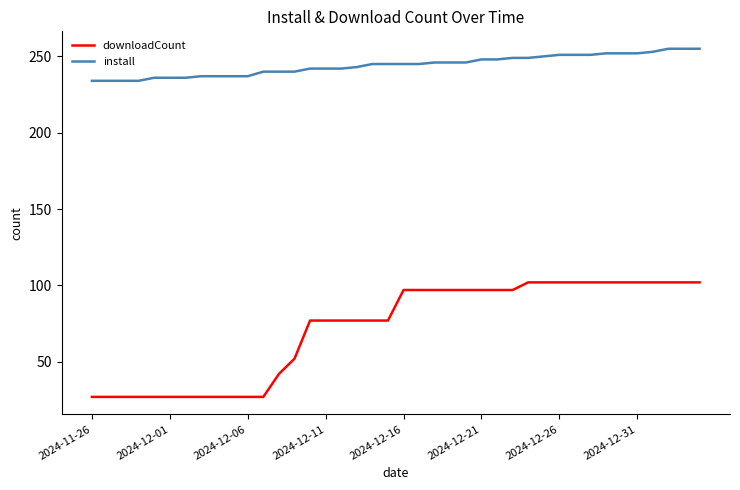

What is the difference between the maximum and minimum values in the downloadCount series?

75